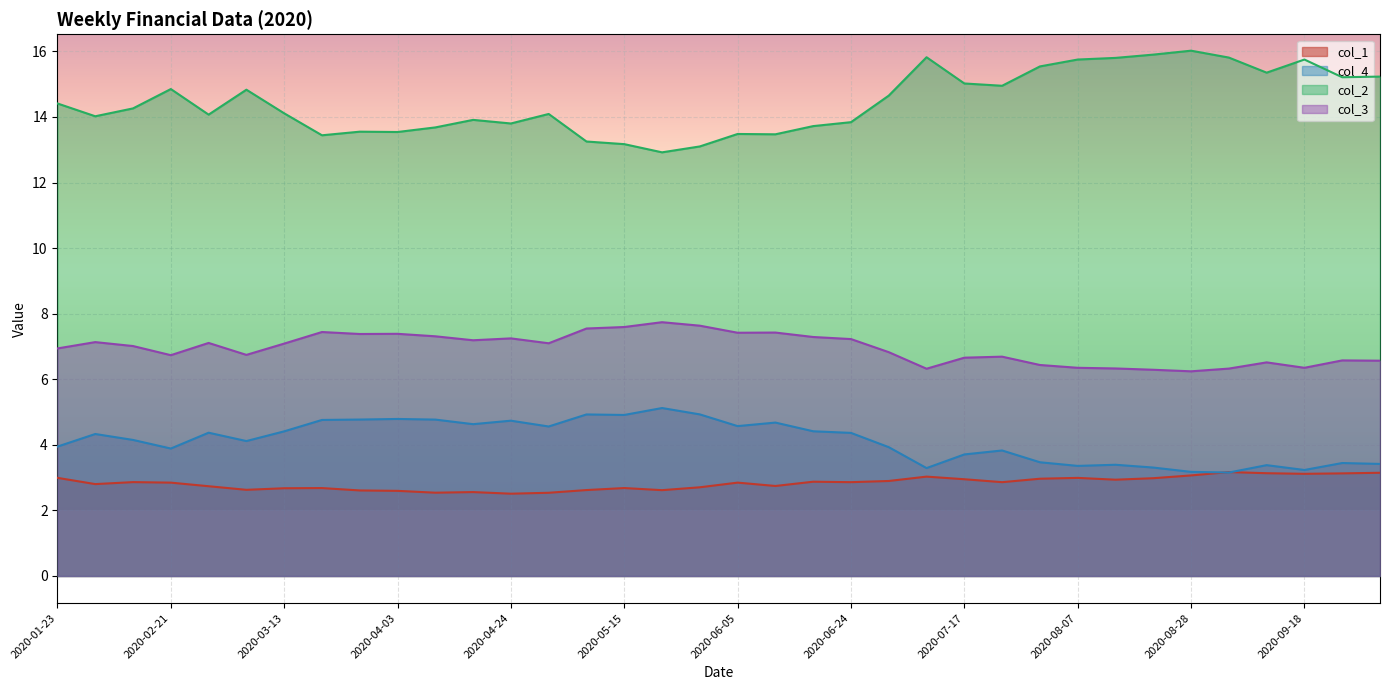

What is the difference between the col_2 values at 2020-08-07 and 2020-03-20?

2.3